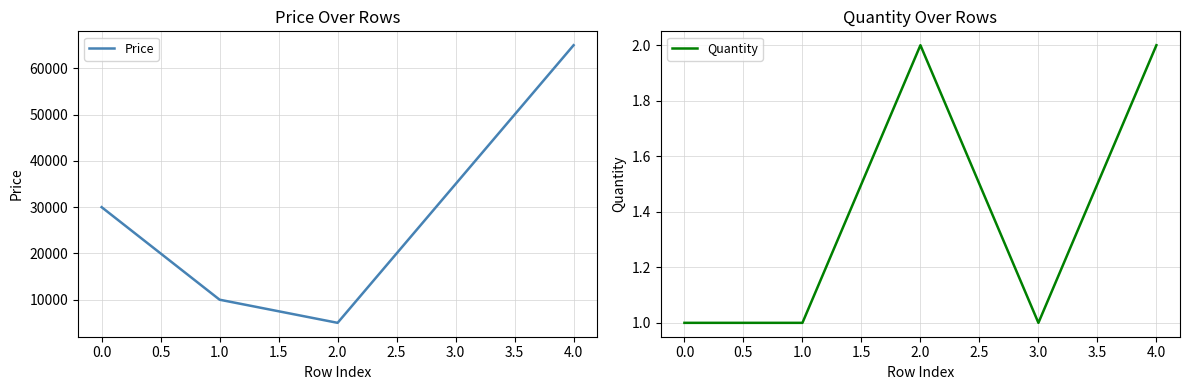

Is it true that Price equals 44244 at 0.0?

False